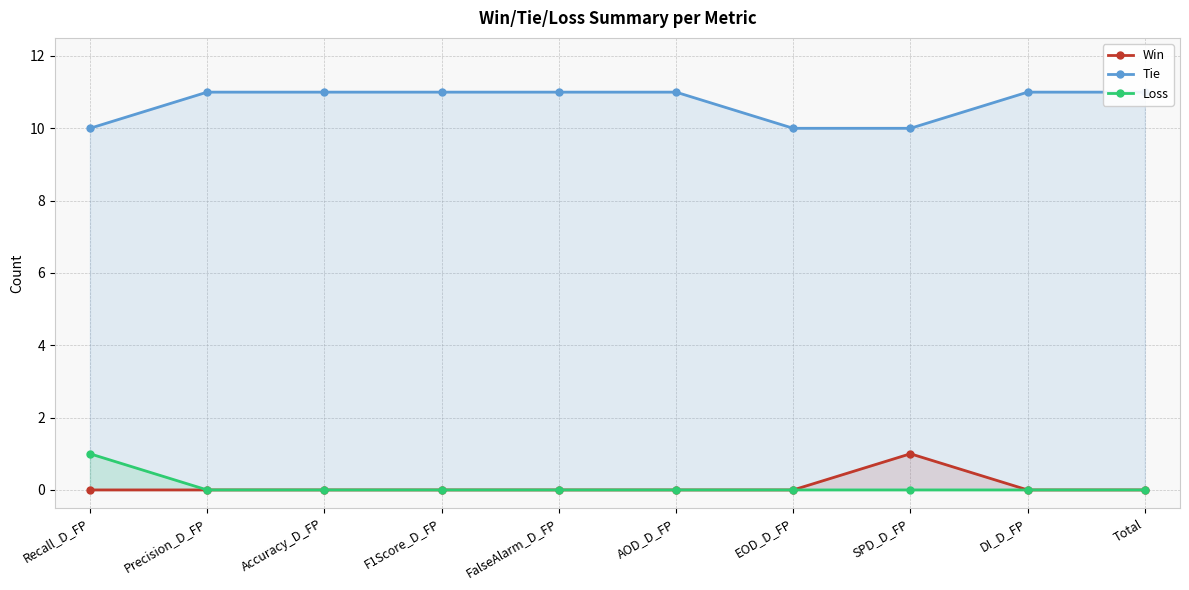

True or false: Tie and Loss intersect in this chart.

False